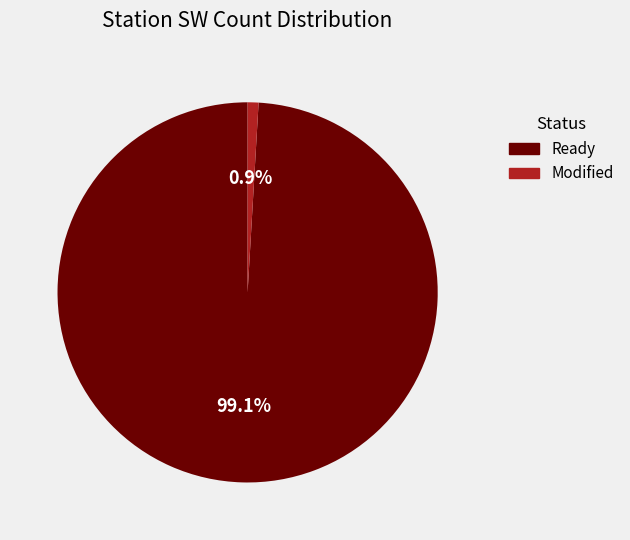

To the nearest percent, what portion does Modified represent?

1%